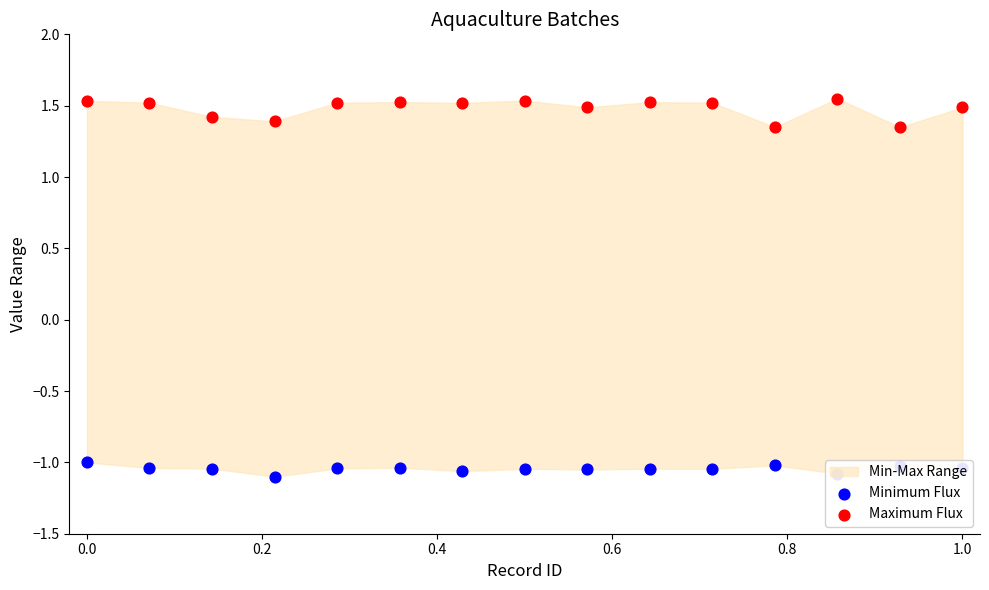

Which series has the largest Y range (max minus min)?

Maximum Flux